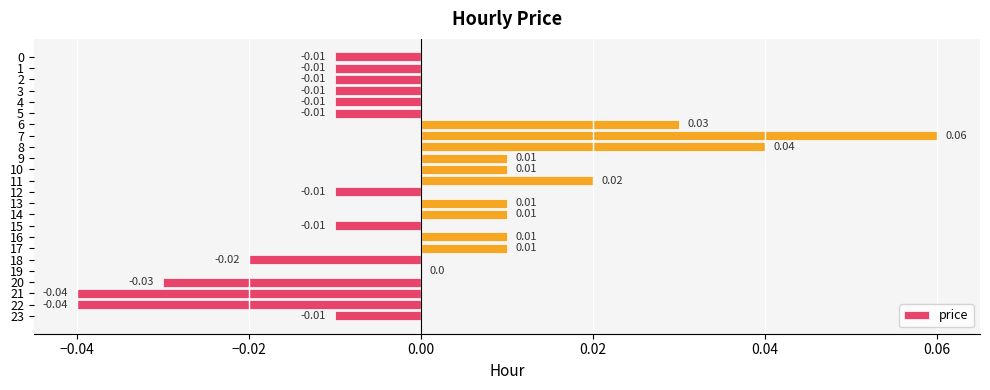

Which has a higher value, 22 or 12?

12